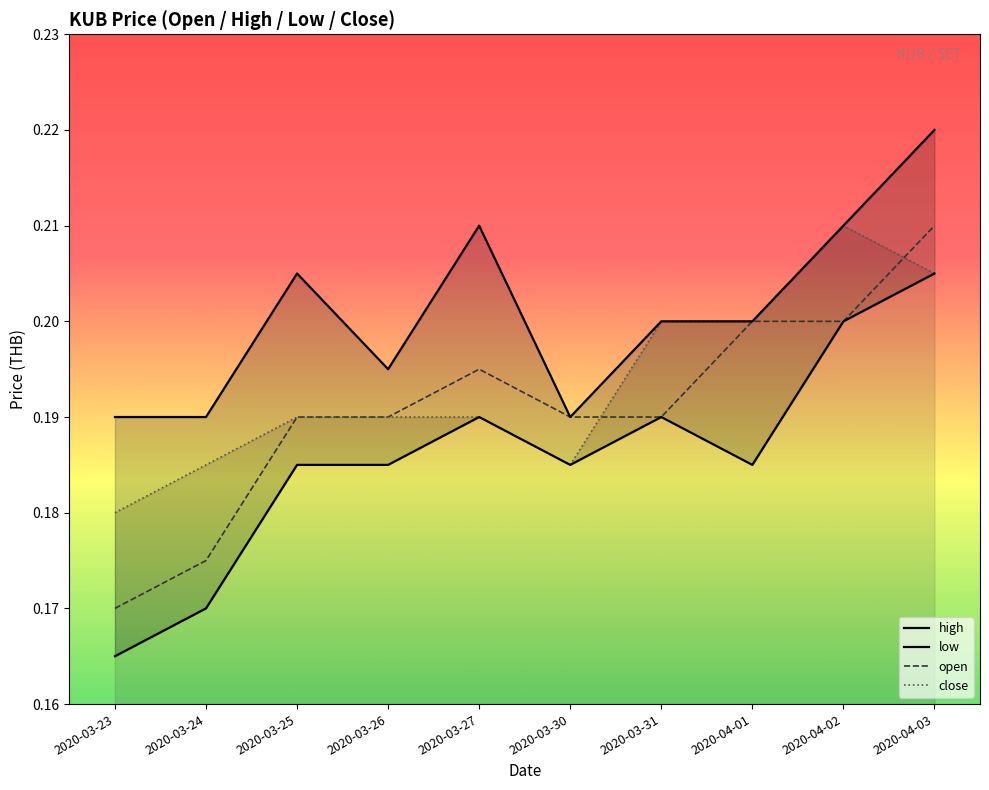

List the labels in order of low value, largest first.

2020-04-03, 2020-04-02, 2020-03-27, 2020-03-31, 2020-03-25, 2020-03-26, 2020-03-30, 2020-04-01, 2020-03-24, 2020-03-23